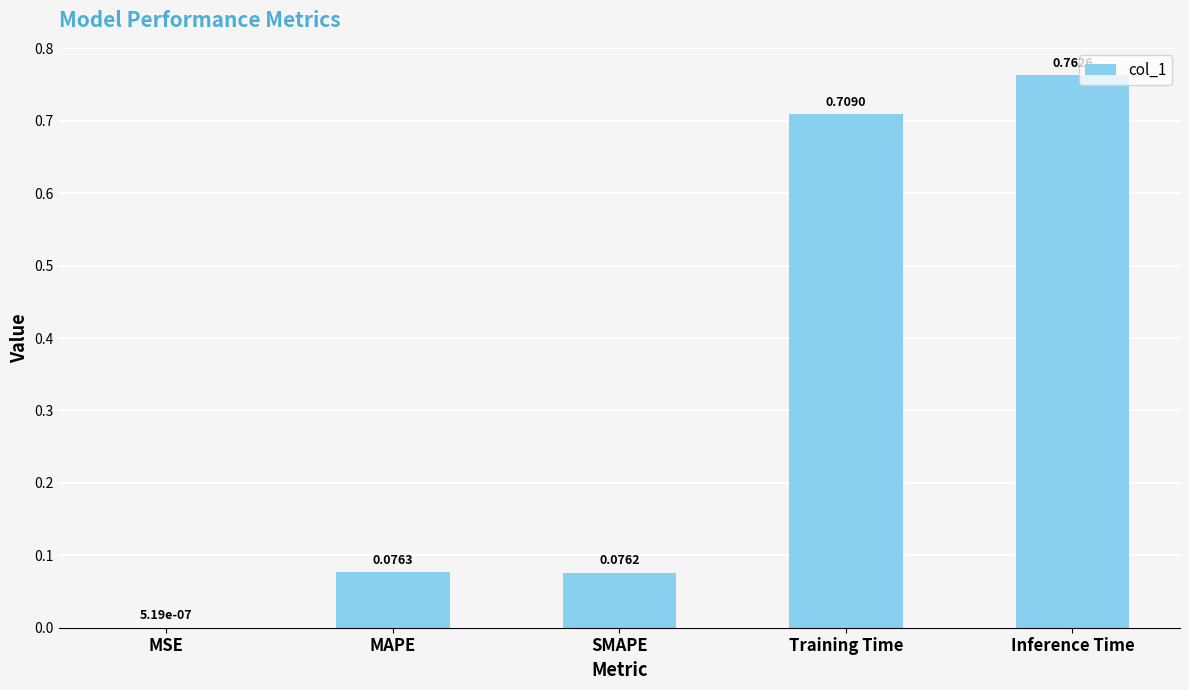

What is the sum of all values?

1.6